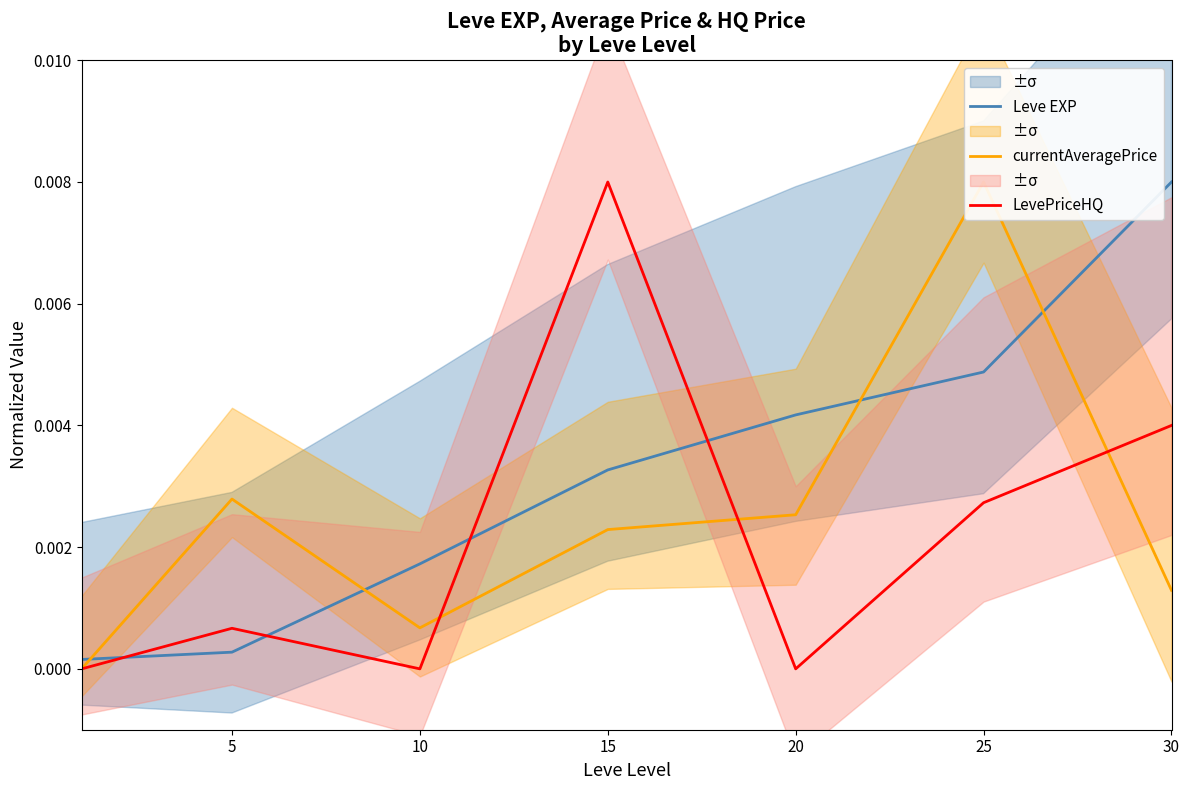

How many values in currentAveragePrice are above zero?

6